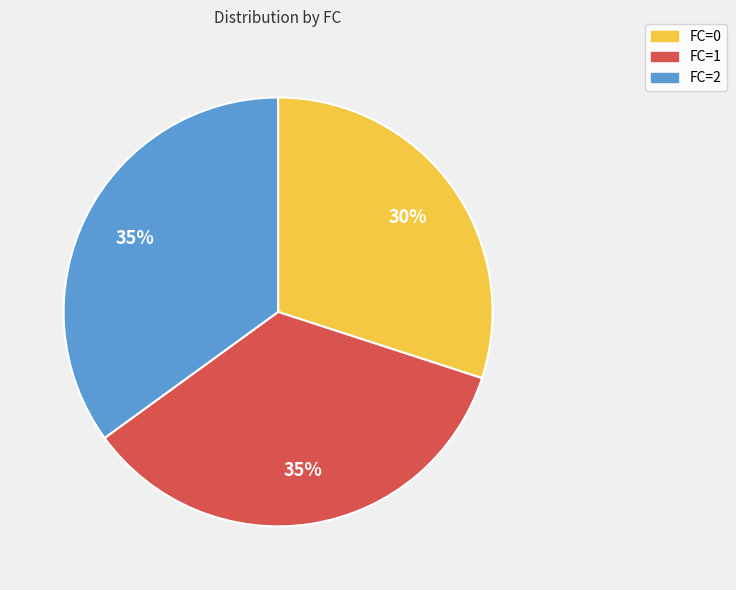

To the nearest percent, what is the average slice percentage?

33%